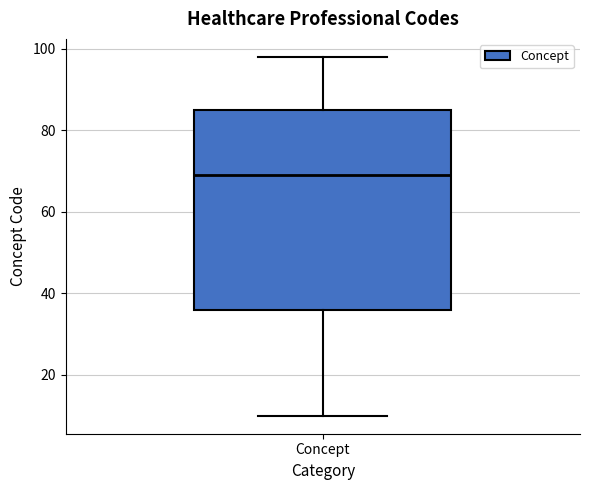

Where is the upper edge of the box for Concept on the y-axis? The values are not printed on the chart, so give them approximately, as read against the axis.

86